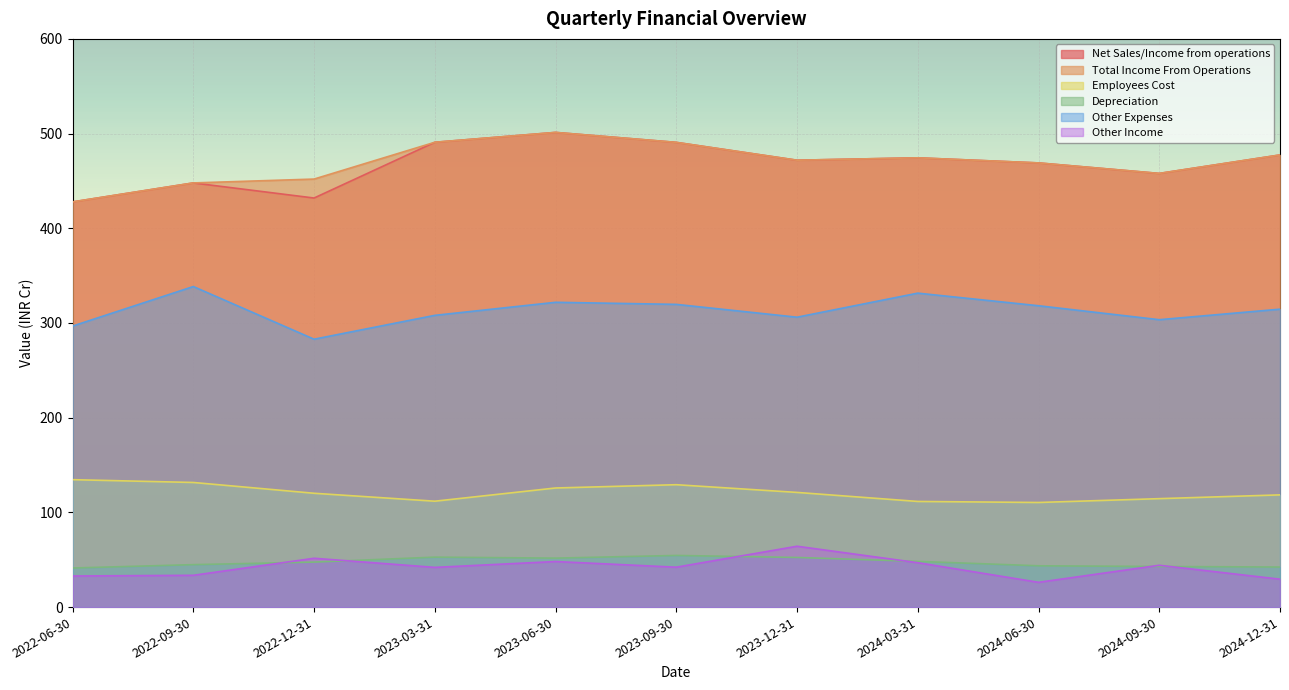

What is the lowest value of the Other Expenses series?

282.9